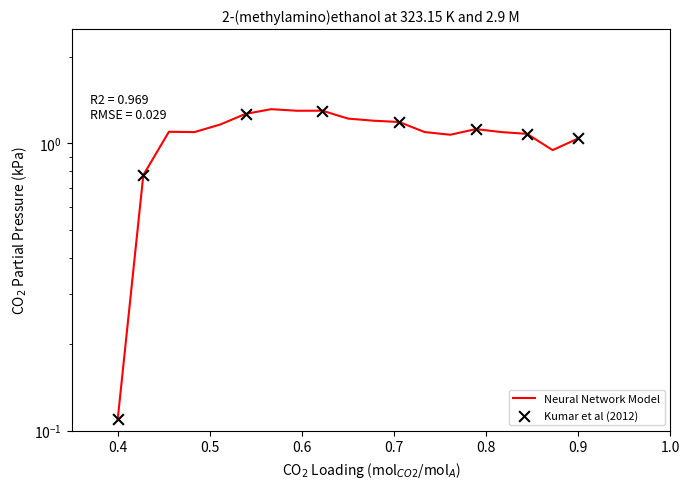

What is the change in value from 4 to 11?

+0.1